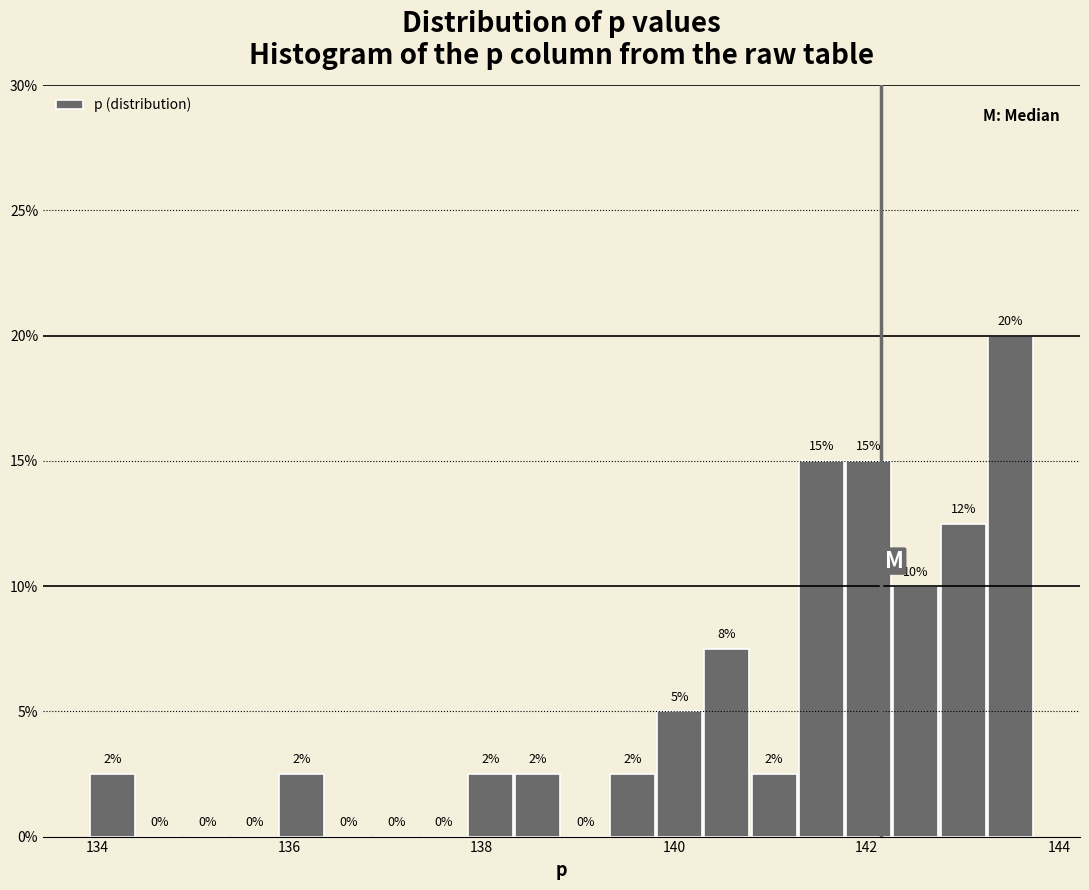

Around what value on the x-axis is the tallest bar? Give the approximate position of its centre, as read against the axis.

143.4